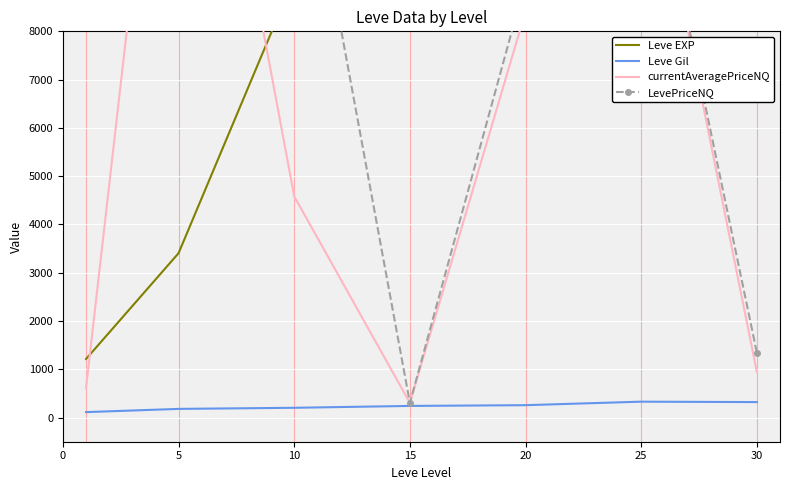

Rank the series at 0 from lowest to highest value.

Leve Gil, currentAveragePriceNQ, Leve EXP, LevePriceNQ